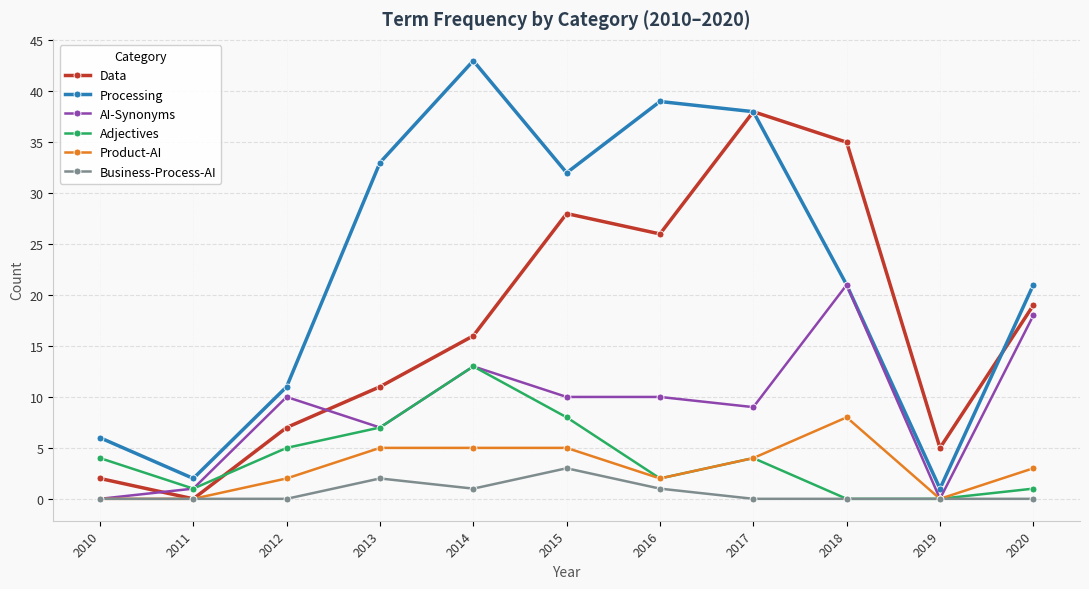

Is it true that Product-AI equals 5 at 2014?

True